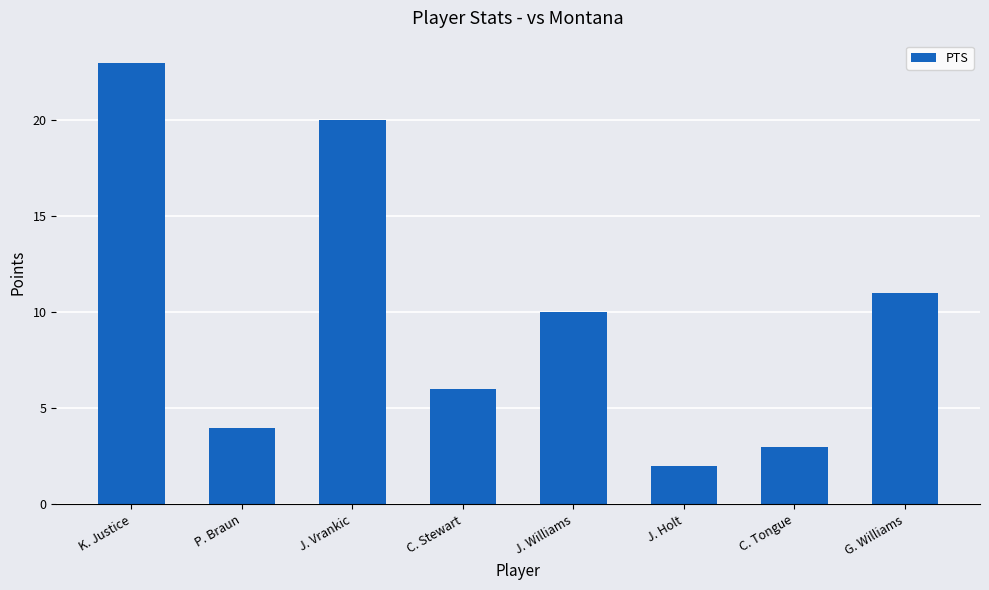

True or false: the data shows 6 at C. Stewart.

True